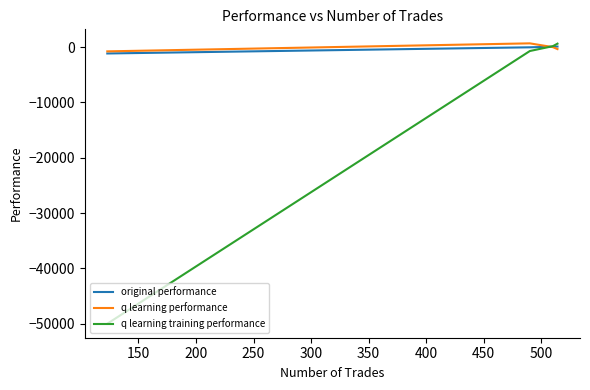

Which series has the largest range (max minus min)?

q learning training performance